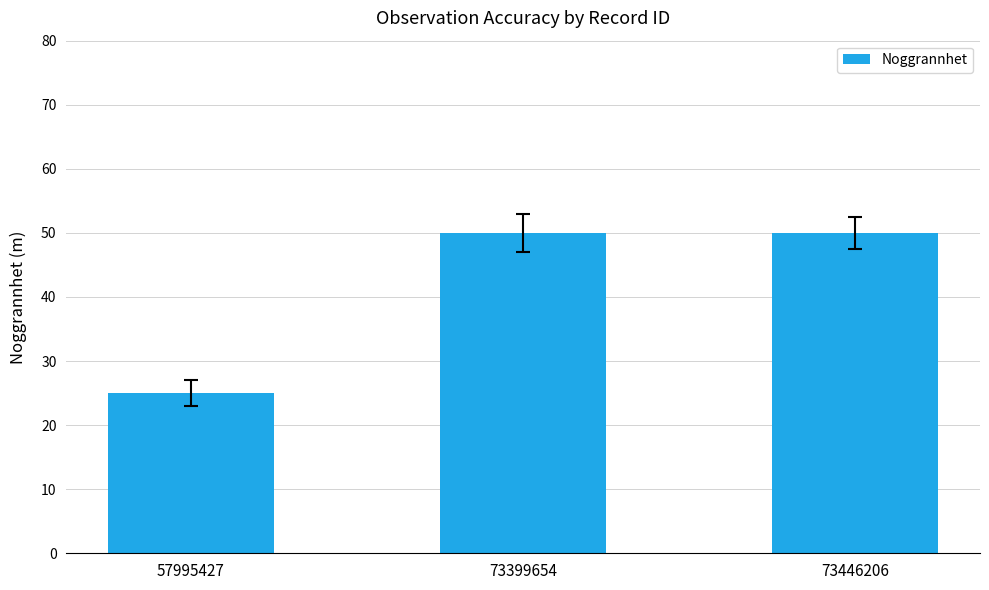

What is the maximum value shown in the chart?

50